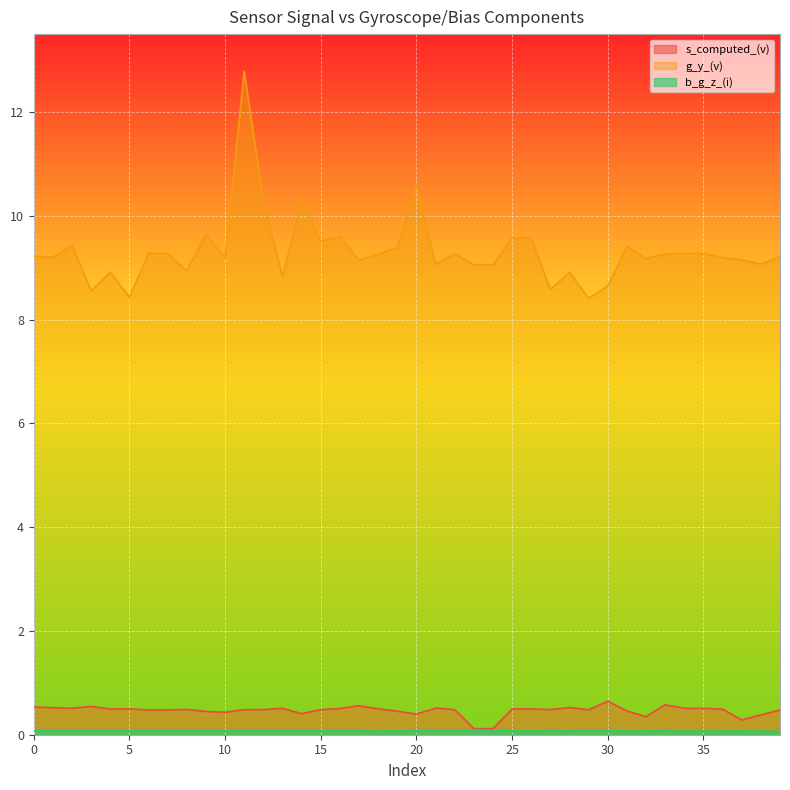

What value does the s_computed_(v) series have at 1?

0.5